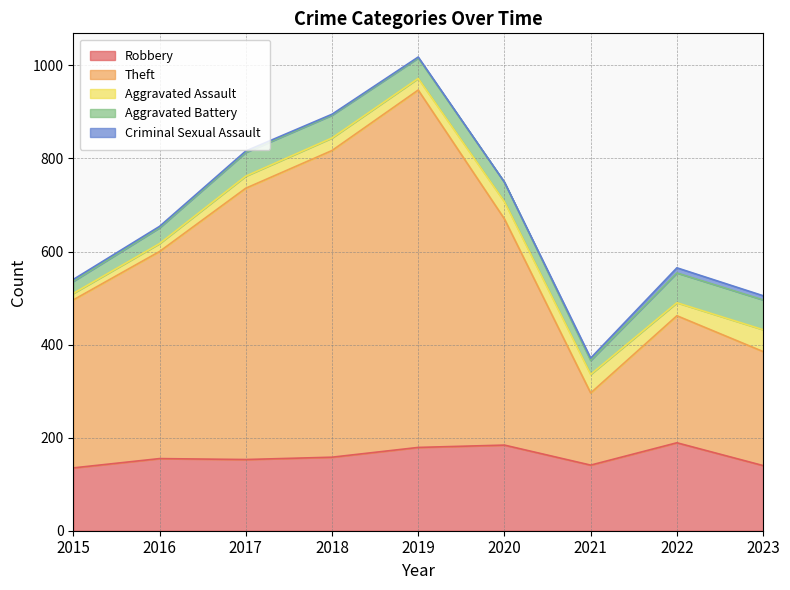

At how many categories does at least one series exceed 265?

7